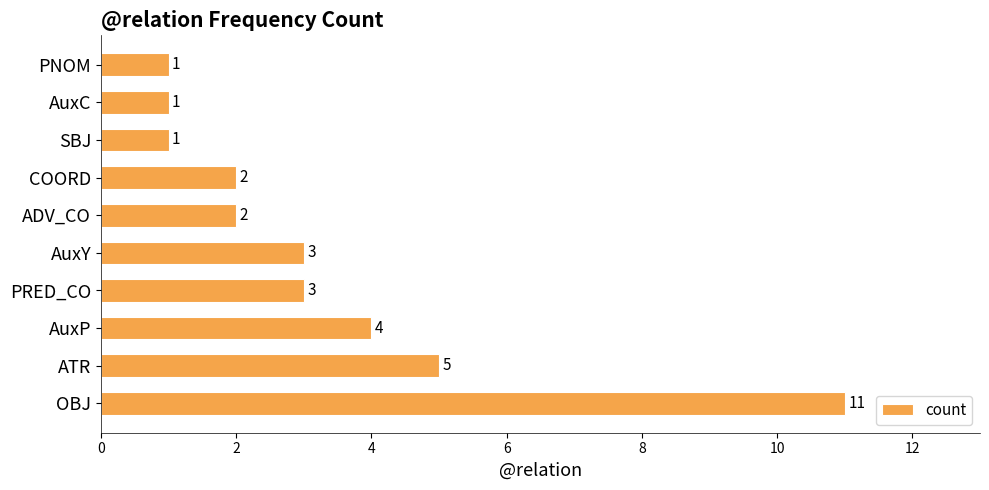

Reading bottom to top, extract all data points from this chart.

OBJ=11	ATR=5	AuxP=4	PRED_CO=3	AuxY=3	ADV_CO=2	COORD=2	SBJ=1	AuxC=1	PNOM=1